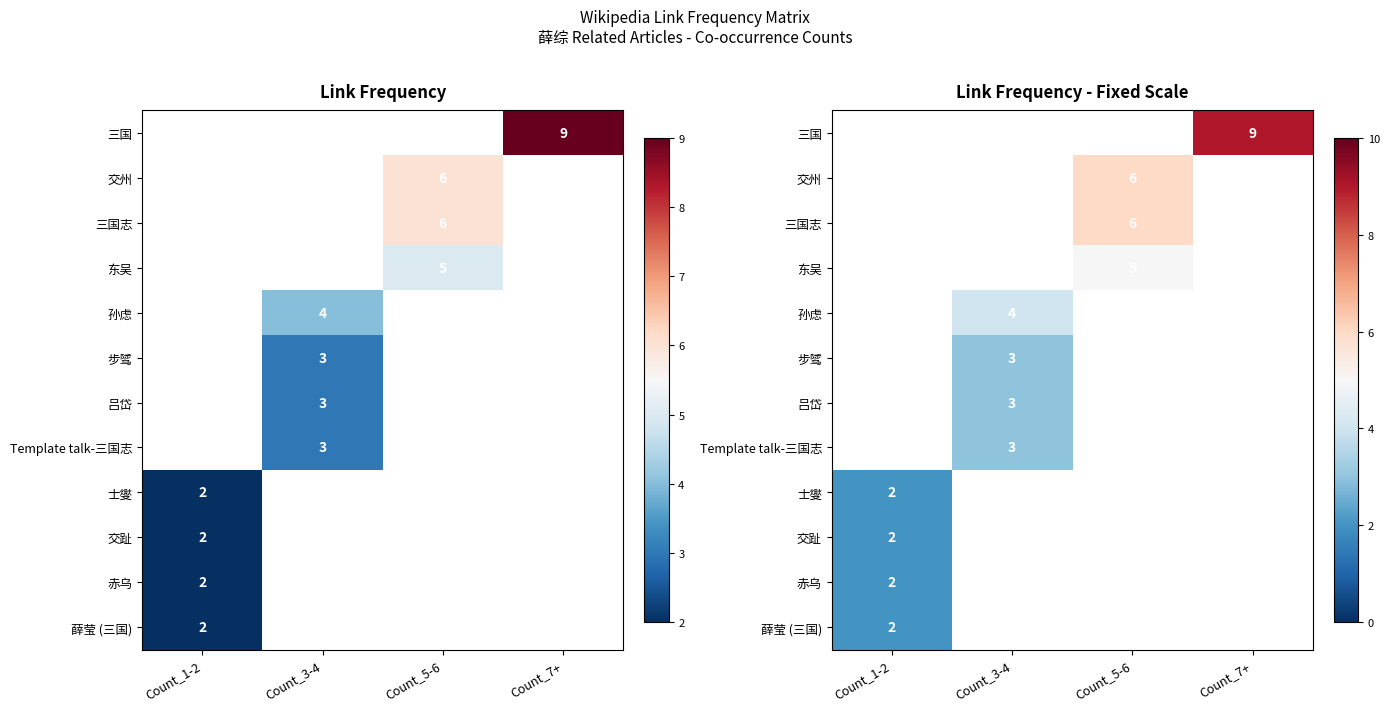

List the series in order of their peak value, highest first.

三国, 交州, 三国志, 东吴, 孙虑, 步骘, 吕岱, Template talk-三国志, 士燮, 交趾, 赤乌, 薛莹 (三国)